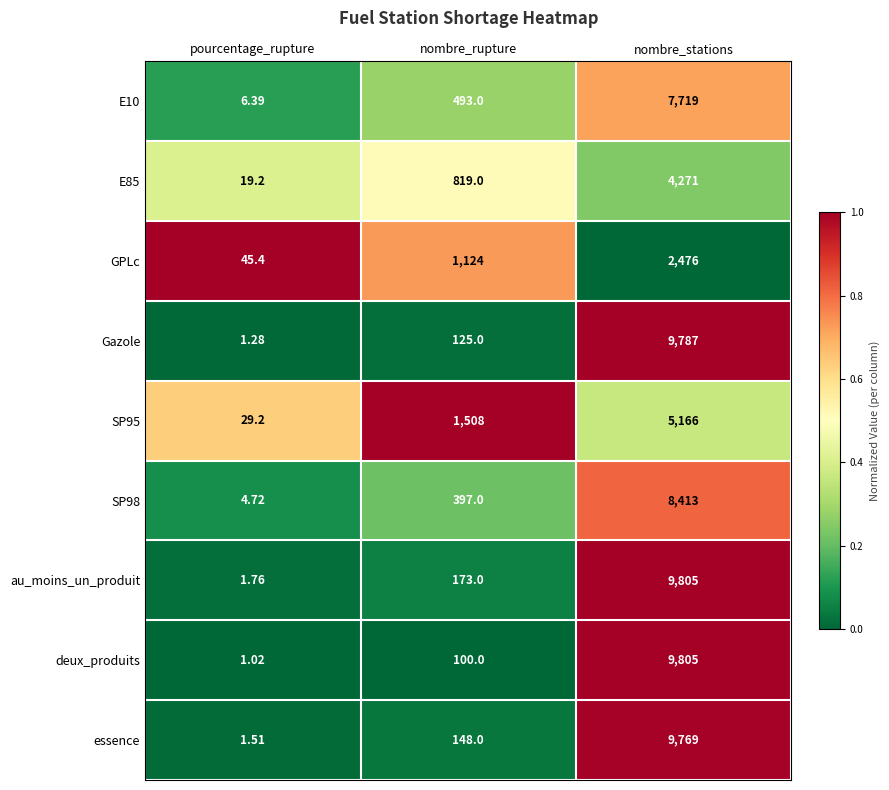

Between nombre_rupture and nombre_stations, which series saw the biggest shift?

deux_produits